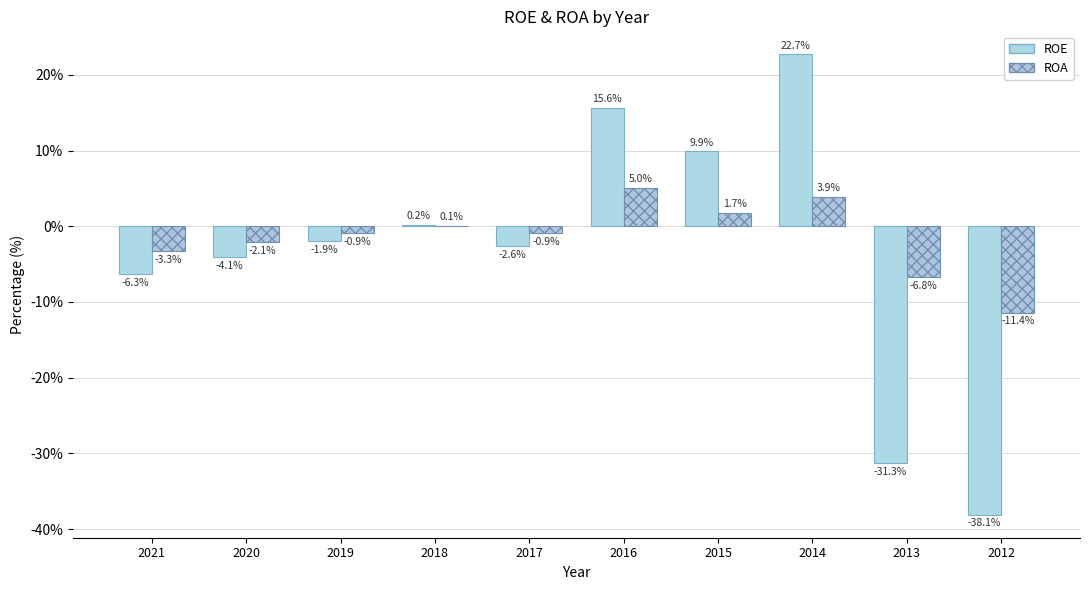

What is the approximate value of ROE at 2015?

9.9